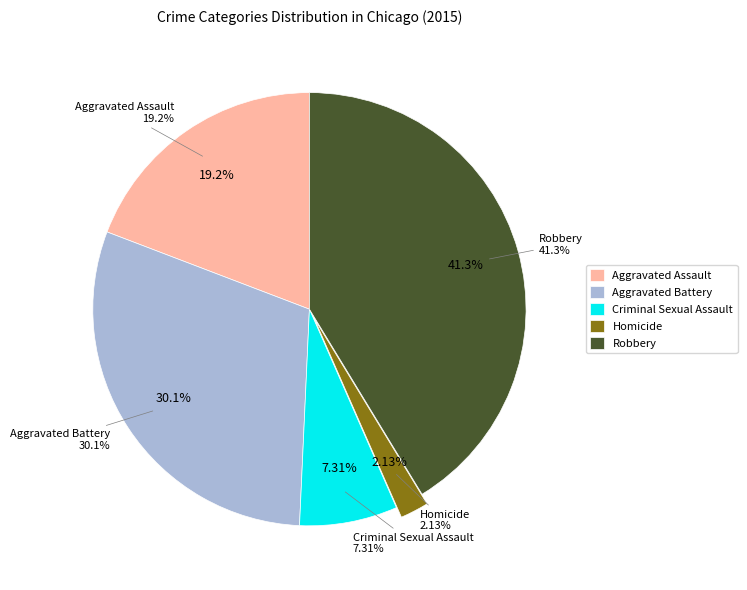

How many segments does this pie chart have?

5